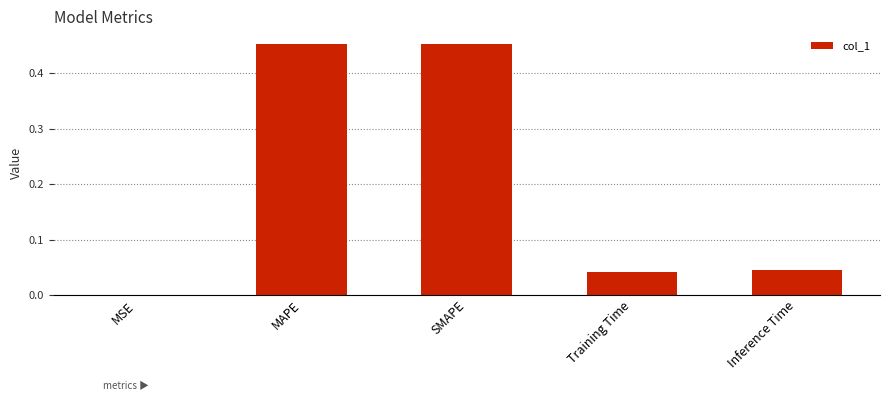

What is the sum of all values?

1.0